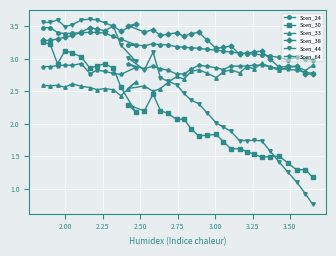

What is the maximum value shown in the chart?

3.6